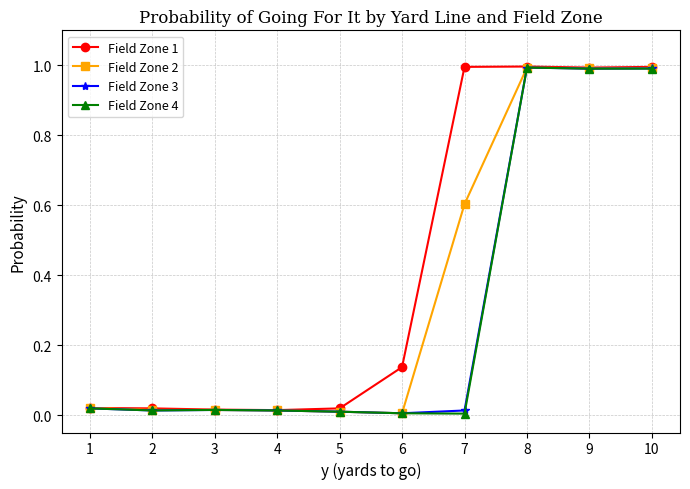

Is the value of Field Zone 3 at 3 greater than the value of Field Zone 4 at 6?

Yes